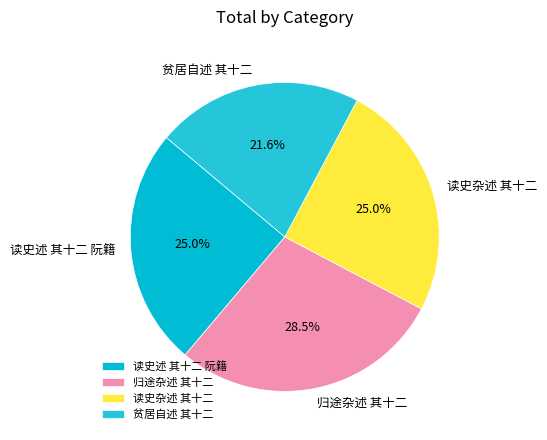

What is the smallest slice in the pie chart?

贫居自述 其十二